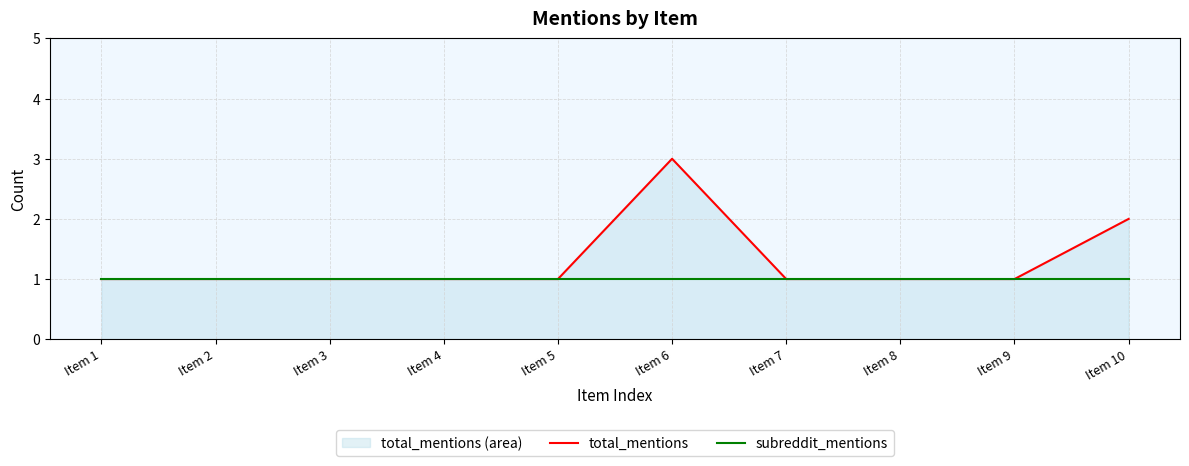

How many data points does each series have?

10